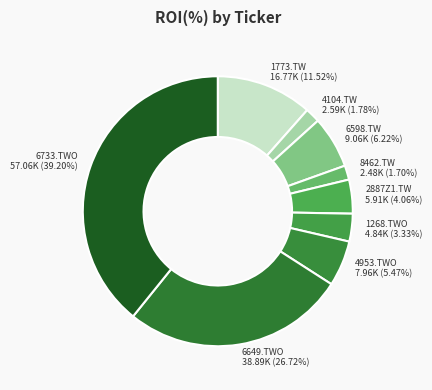

Which category has the biggest portion of the pie?

6733.TWO